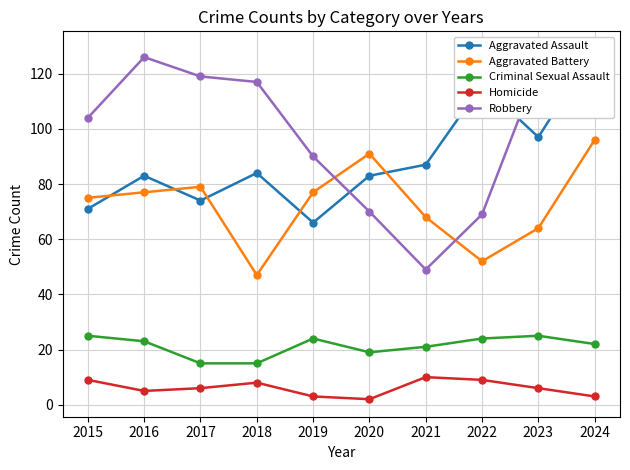

Which category has the lowest value across all series?

2020